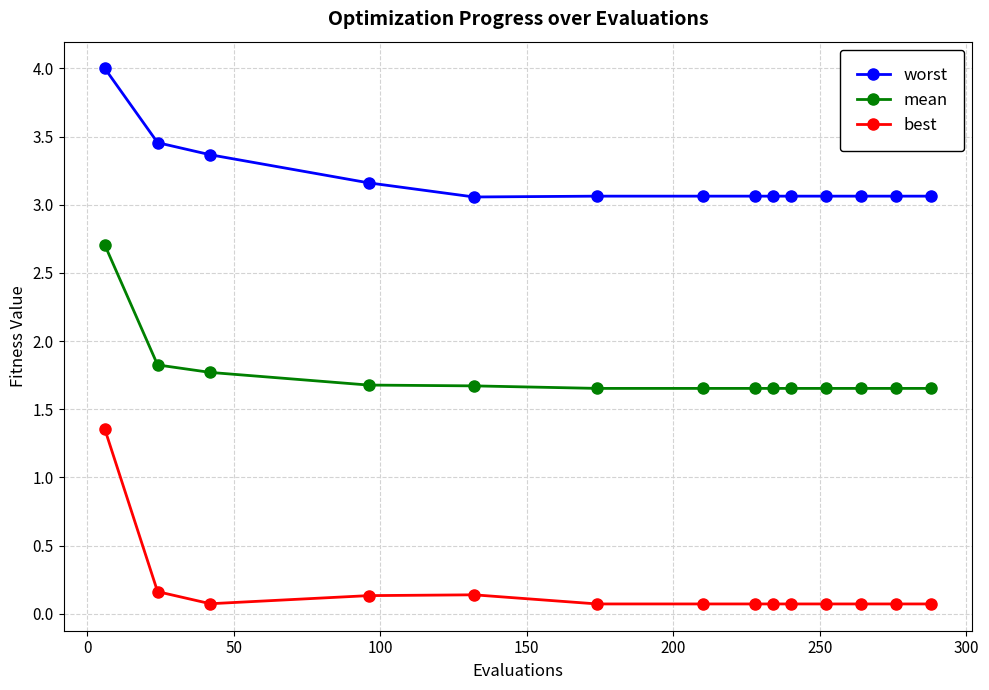

Rank the series by their average value, from lowest to highest.

best, mean, worst